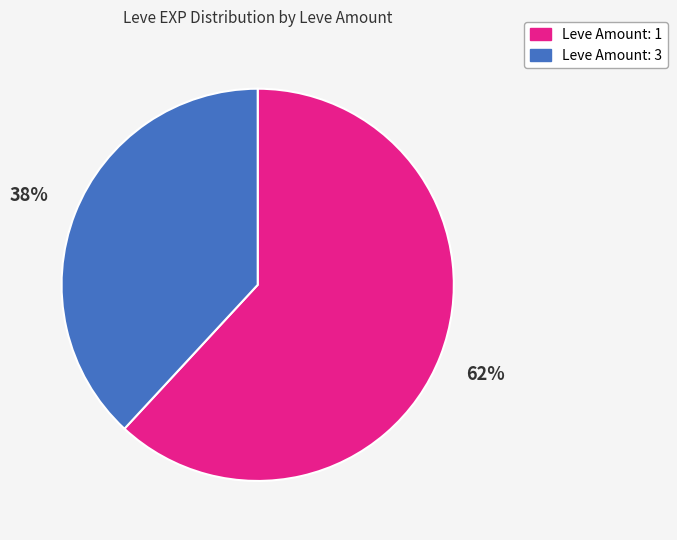

To the nearest percent, what is the average slice percentage?

50%